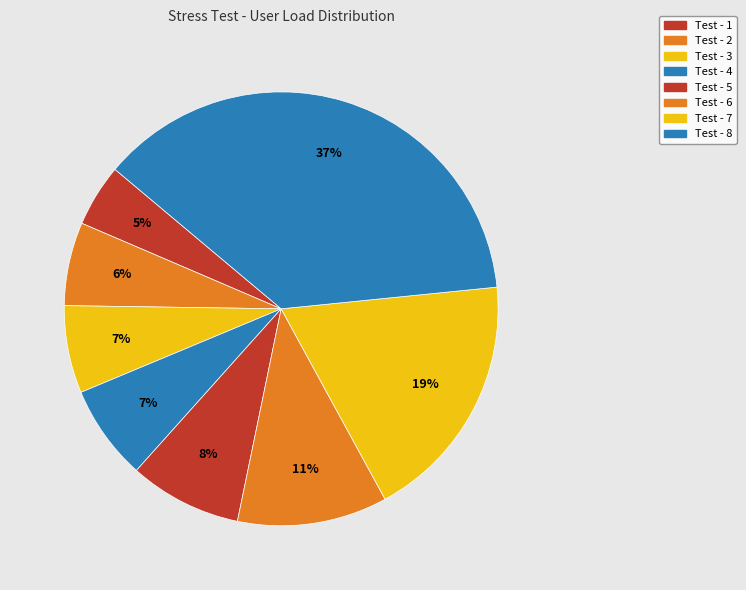

What percentage is the Test - 1 slice, to the nearest percent?

5%